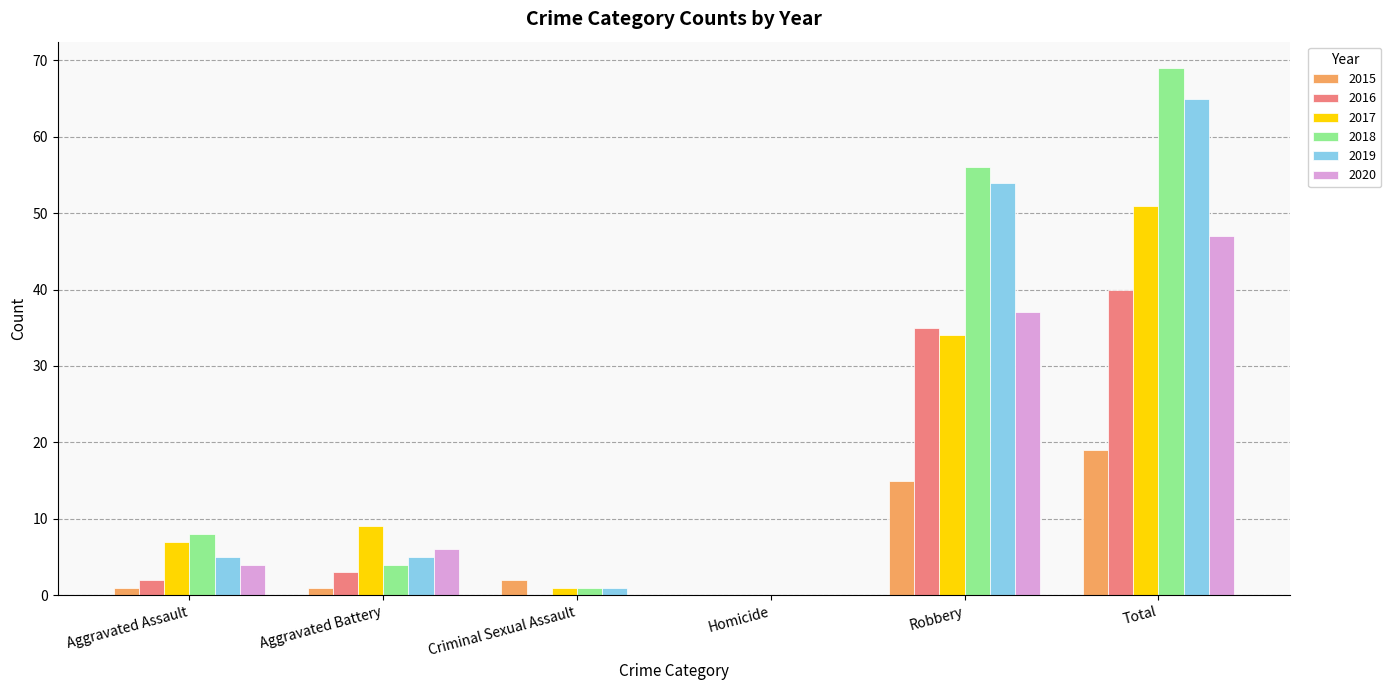

Where is 2015 nearest to the value 9?

Robbery